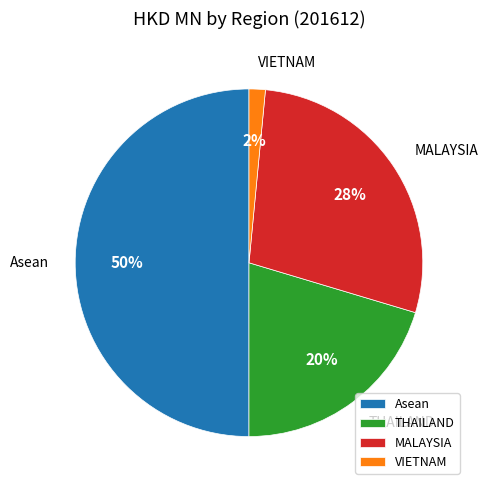

Rank the categories by value from lowest to highest.

VIETNAM, THAILAND, MALAYSIA, Asean